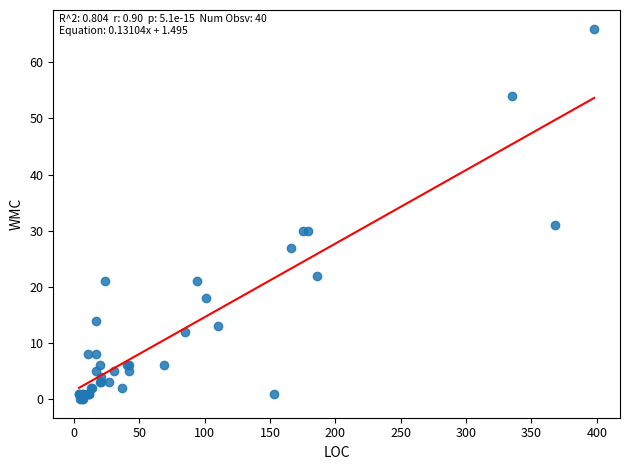

What Y value in the scatter plot is closest to 33?

31